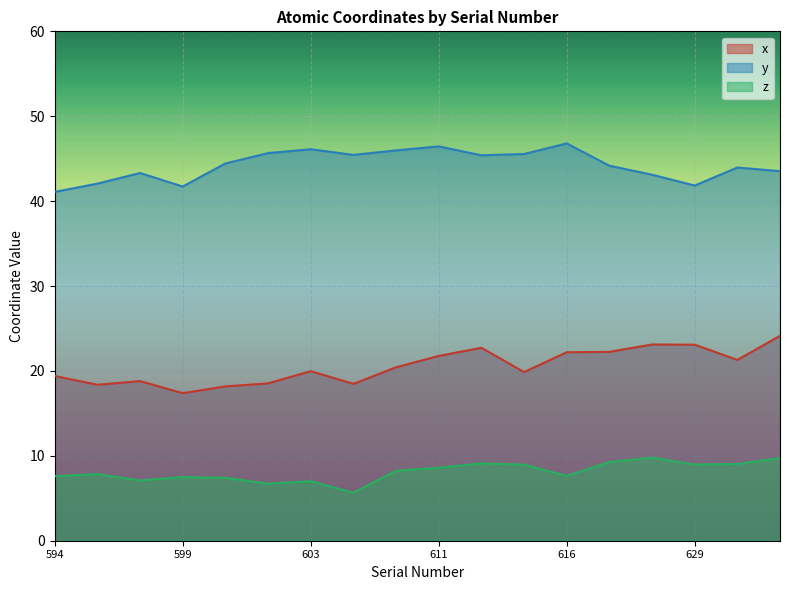

What are all the series names shown in the legend?

x, y, z